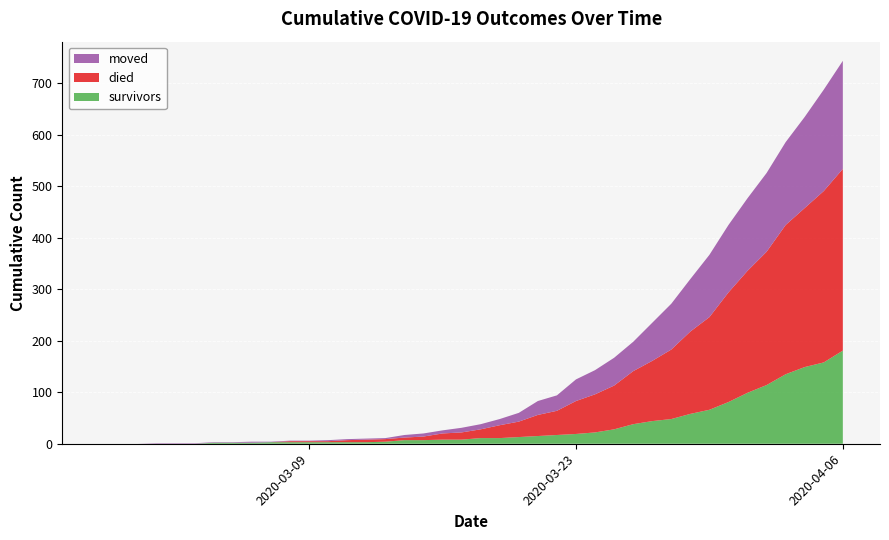

What is the maximum value for survivors?

181